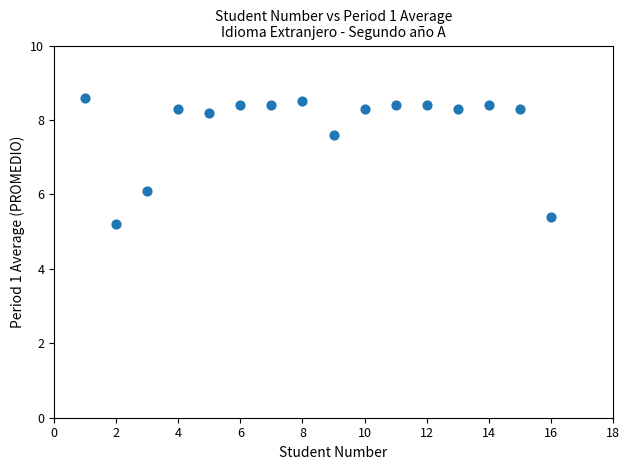

What is the range of Y values (max minus min)?

3.4